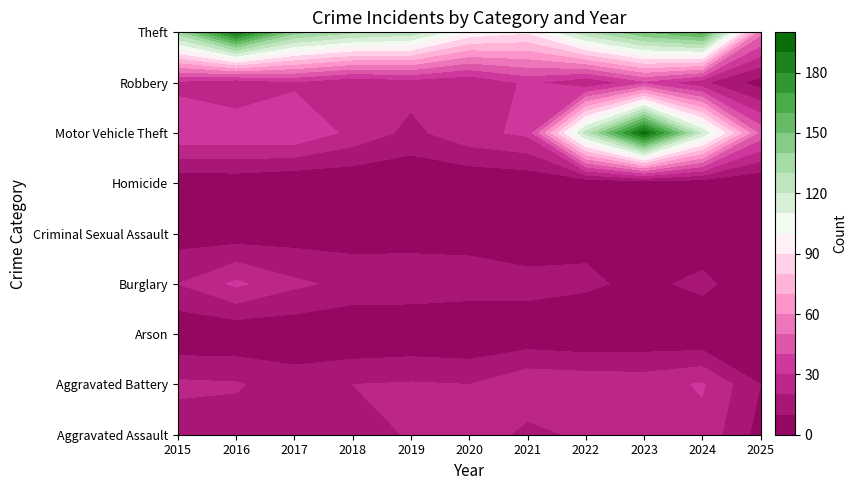

What is the difference between the Arson values at 2022 and 2019?

1